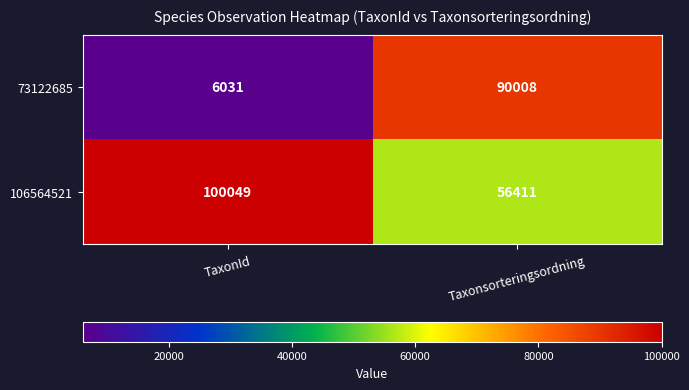

How many data points does each series have?

2